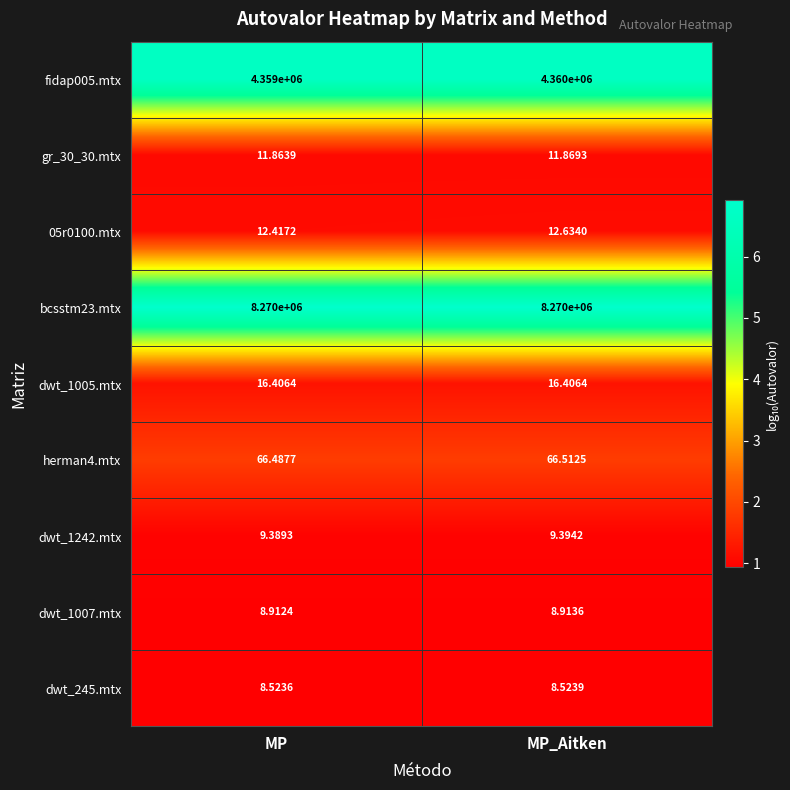

Is the value of dwt_245.mtx at MP_Aitken greater than the value of dwt_1005.mtx at MP?

No